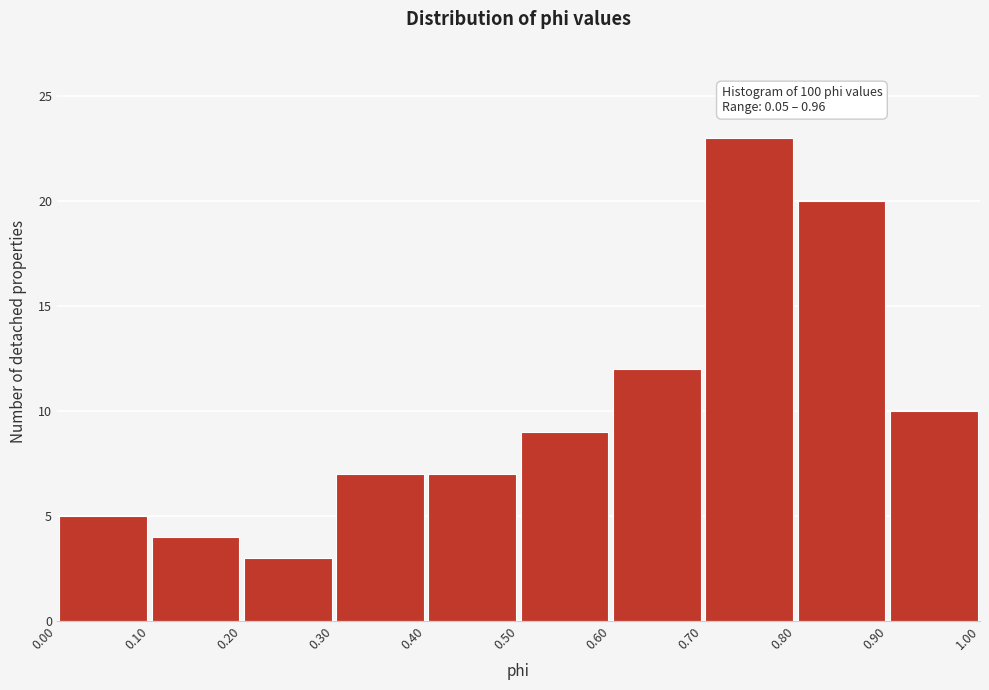

Over which range of the x-axis is the bar tallest?

0.70 to 0.80